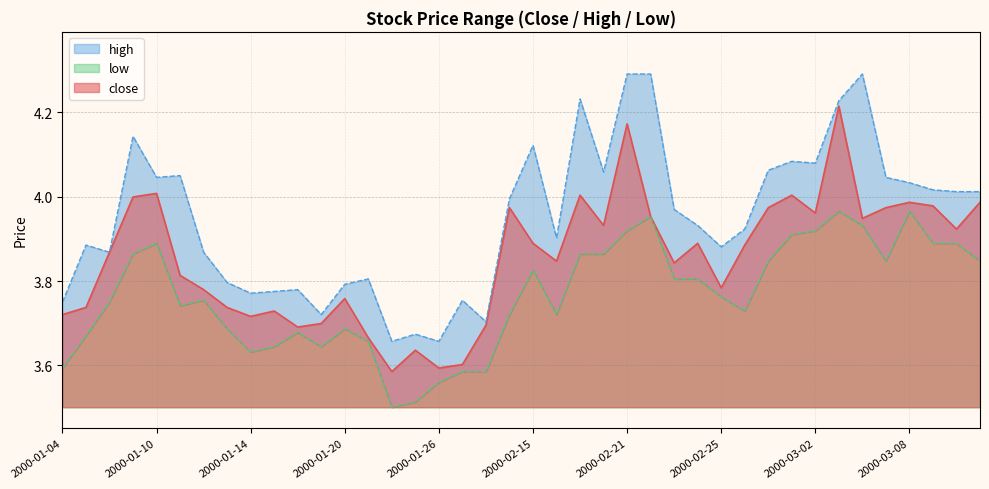

Where is low nearest to the value 3?

2000-01-24